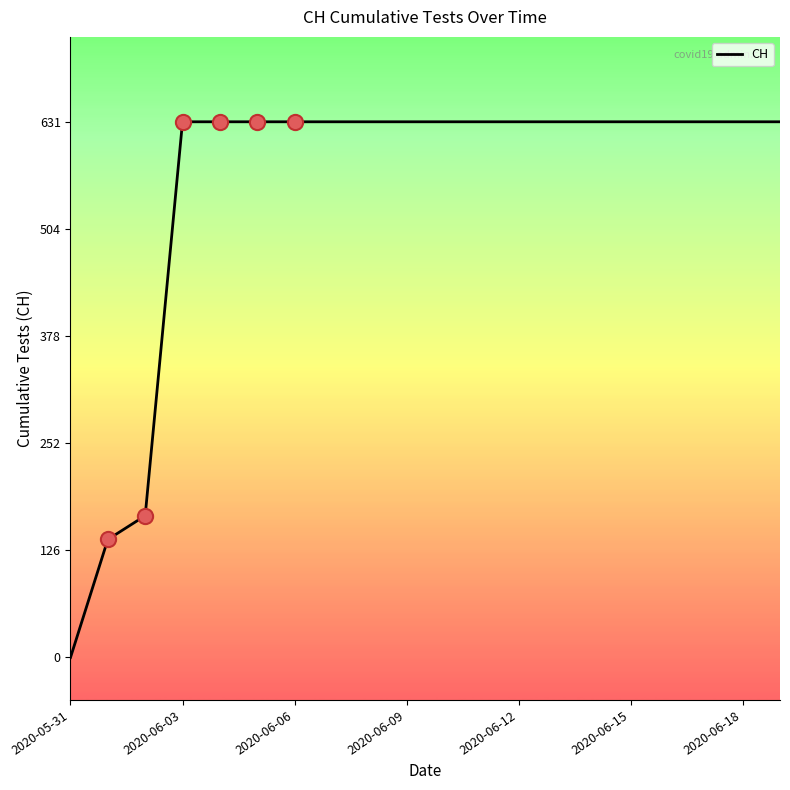

What is the difference between the maximum and minimum values?

631